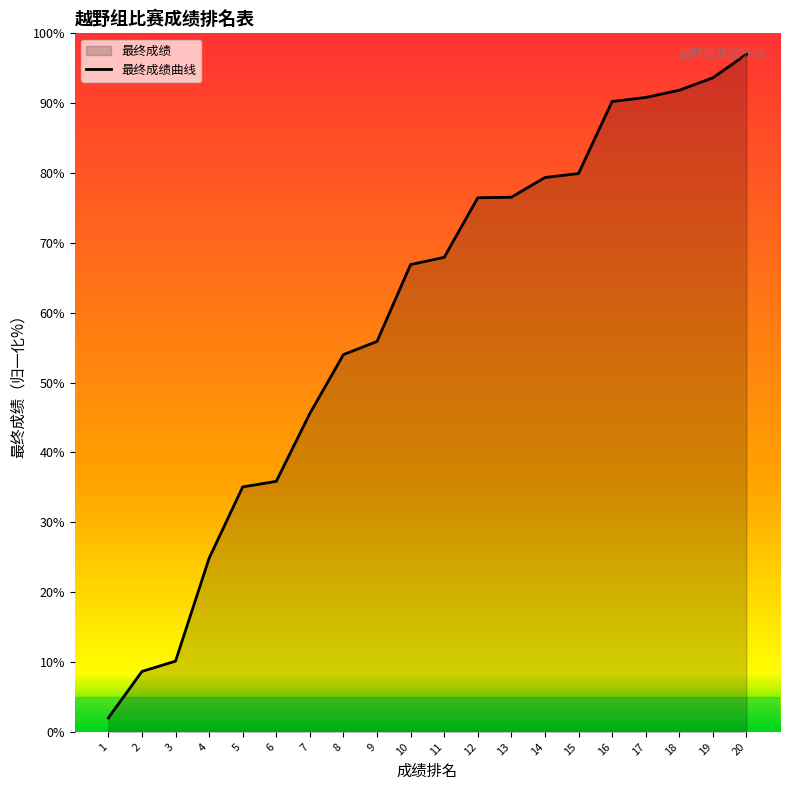

What is the value of the 14th point from the left?

79.4